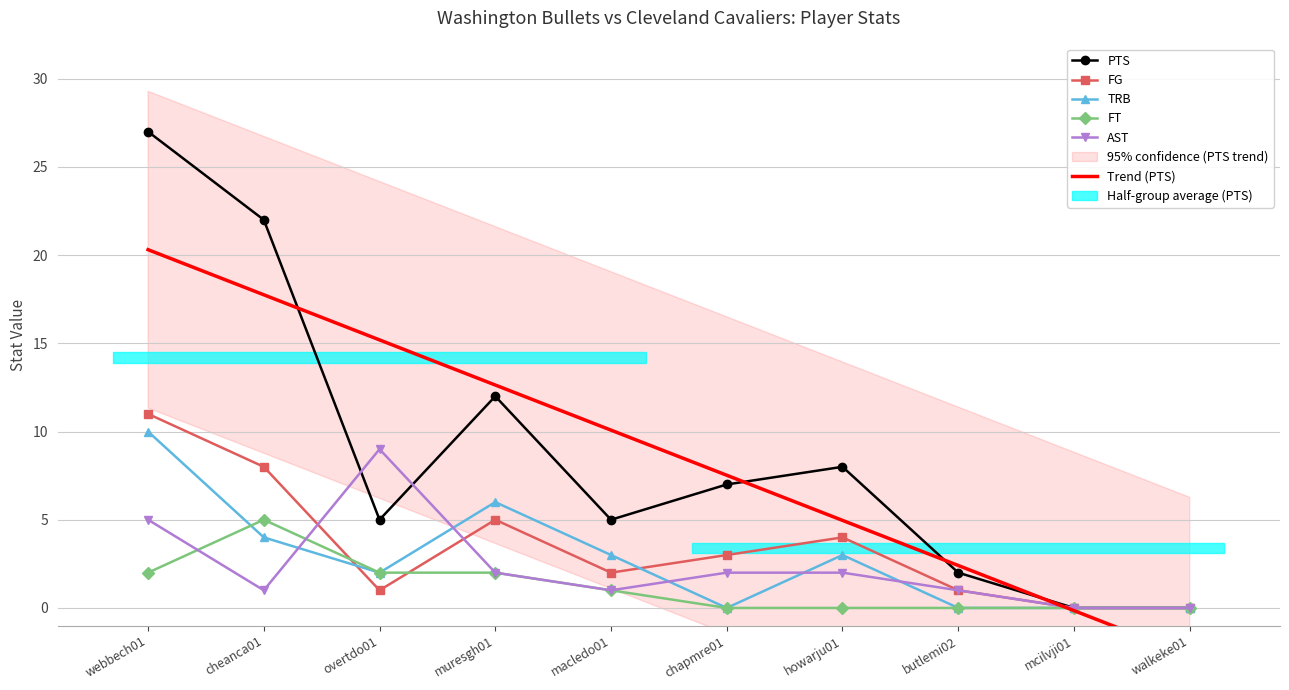

What value does the TRB series have at webbech01, to the nearest 5?

10